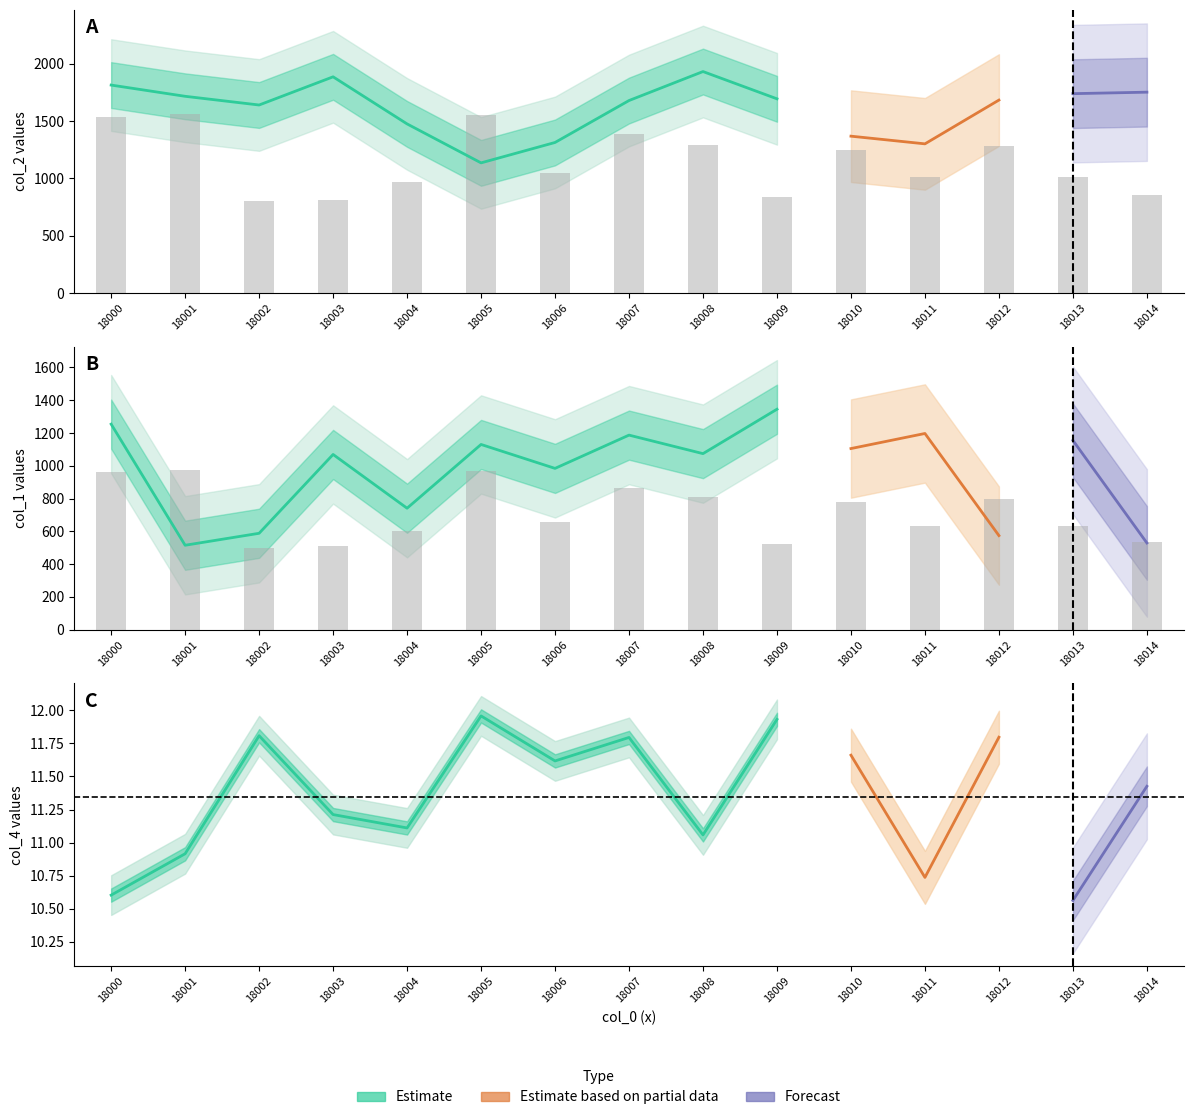

The value of col_4 at 18008 is 3.3. True or false?

False